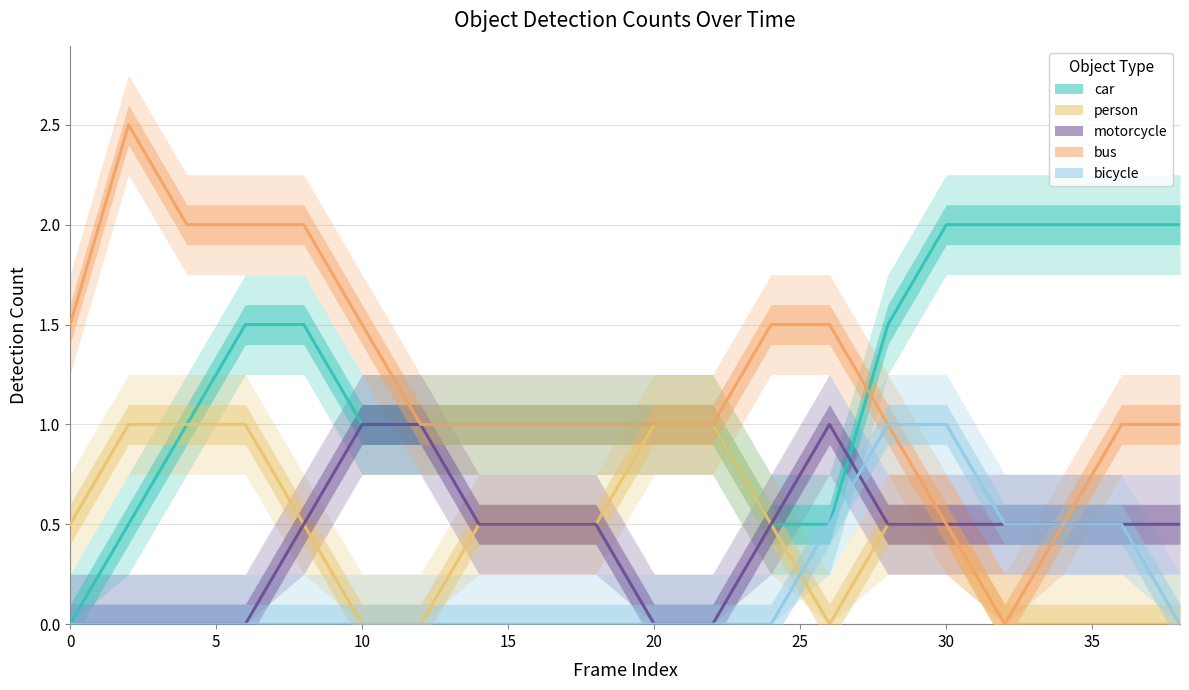

What is the maximum value for person?

1.0